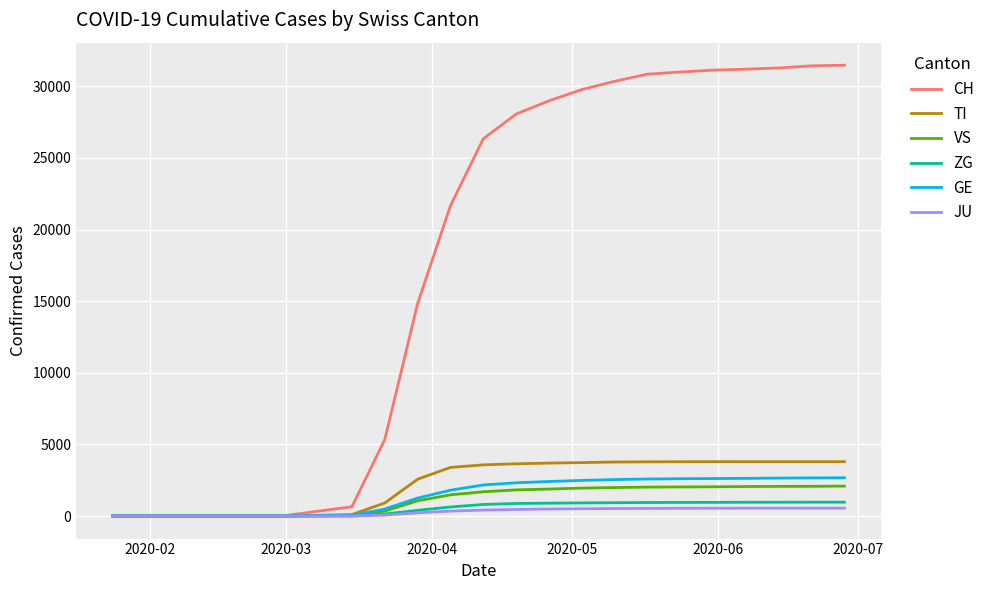

Which series has the largest total across all categories?

CH